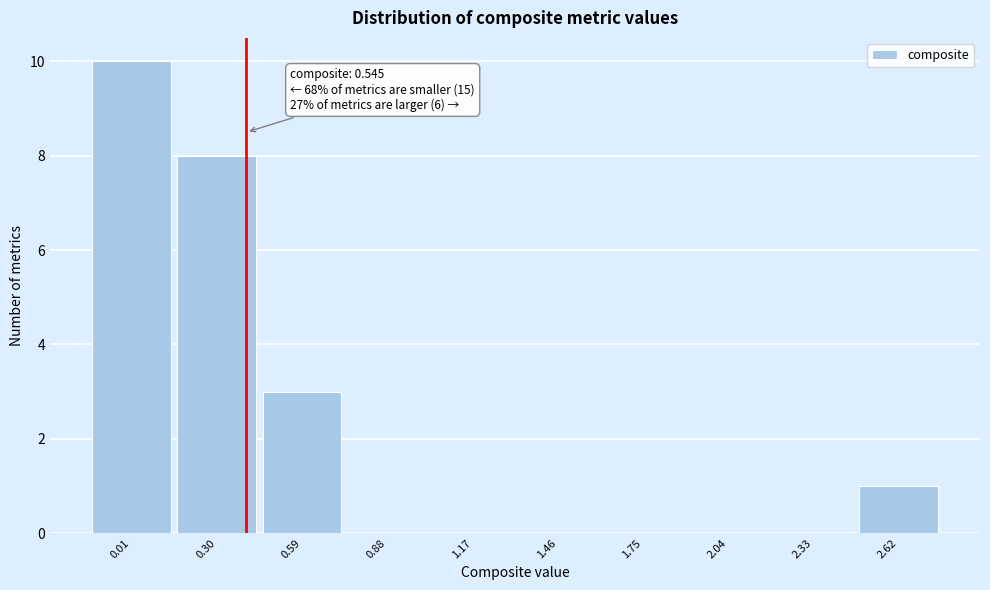

Reading left to right, what are all the values shown in this chart?

0.01=10	0.30=8	0.59=3	0.88=0	1.17=0	1.46=0	1.75=0	2.04=0	2.33=0	2.62=1